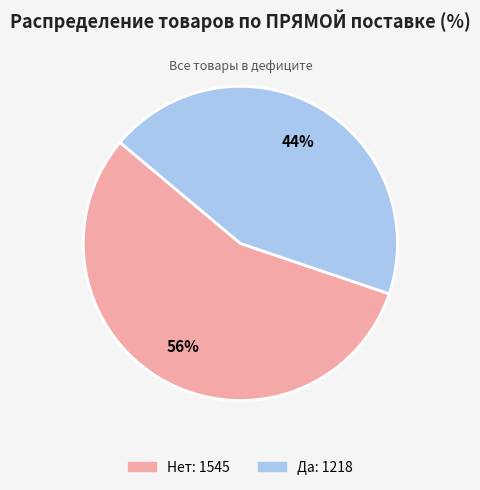

Does any single category account for the majority?

Yes